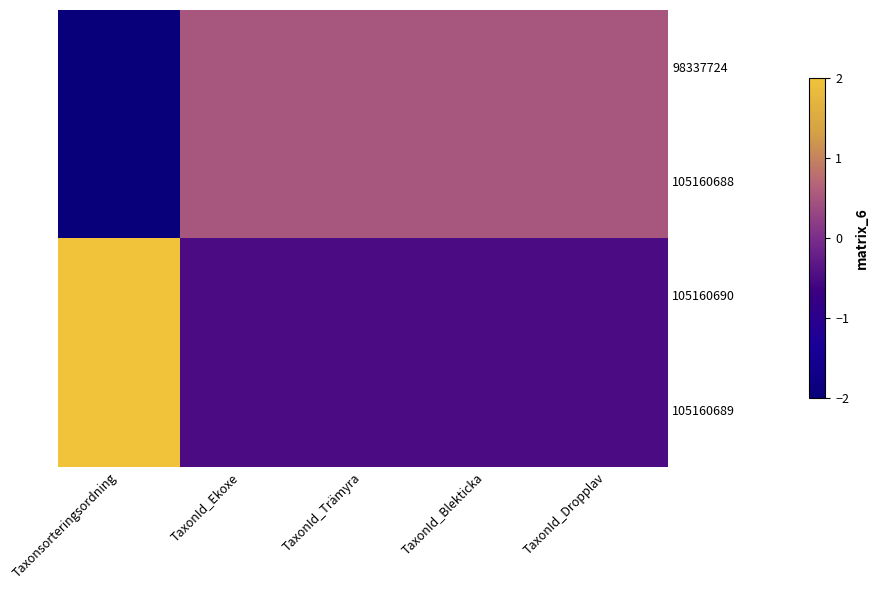

Reading right to left, transcribe all the data shown in this chart.

98337724: TaxonId_Dropplav=0.5	TaxonId_Blekticka=0.5	TaxonId_Trämyra=0.5	TaxonId_Ekoxe=0.5	Taxonsorteringsordning=-2.0
105160688: TaxonId_Dropplav=0.5	TaxonId_Blekticka=0.5	TaxonId_Trämyra=0.5	TaxonId_Ekoxe=0.5	Taxonsorteringsordning=-2.0
105160690: TaxonId_Dropplav=-0.5	TaxonId_Blekticka=-0.5	TaxonId_Trämyra=-0.5	TaxonId_Ekoxe=-0.5	Taxonsorteringsordning=2.0
105160689: TaxonId_Dropplav=-0.5	TaxonId_Blekticka=-0.5	TaxonId_Trämyra=-0.5	TaxonId_Ekoxe=-0.5	Taxonsorteringsordning=2.0